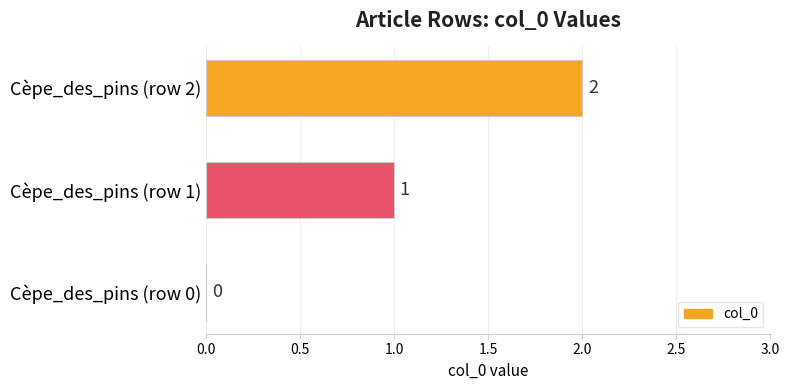

The value at Cèpe_des_pins (row 0) is -1. True or false?

False